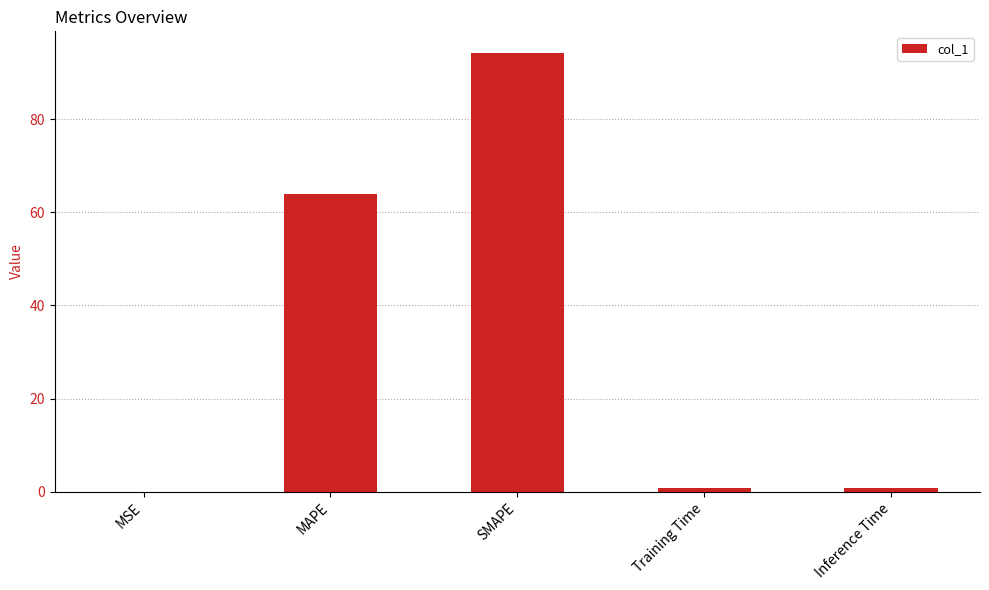

Are the bars grouped side by side (vs. stacked)?

No